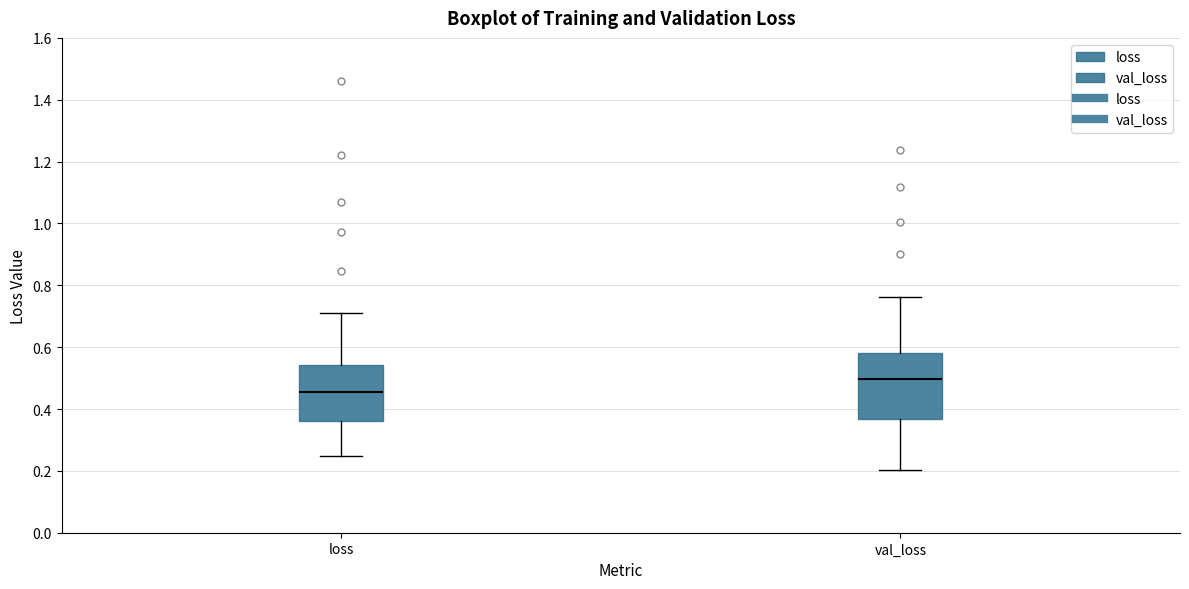

Where does the upper whisker of the box for val_loss end on the y-axis? The values are not printed on the chart, so give them approximately, as read against the axis.

0.76